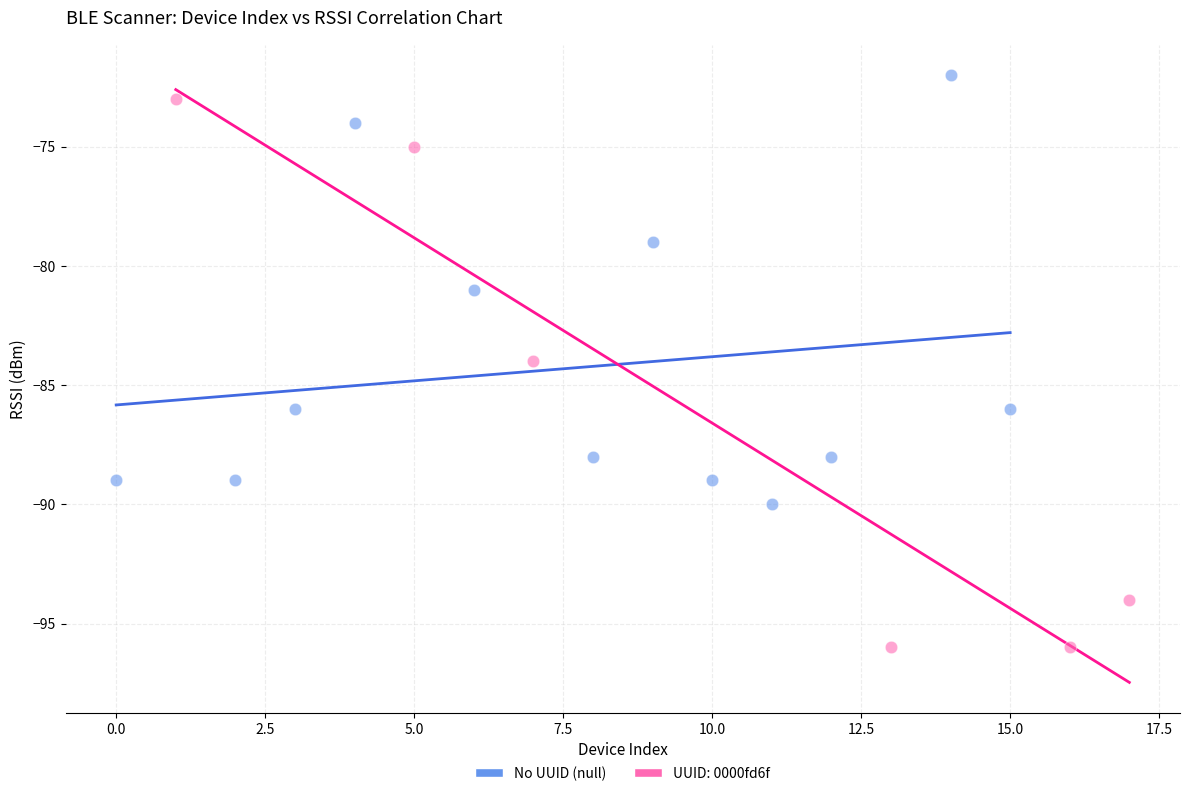

Which series contains the lowest Y value?

UUID: 0000fd6f